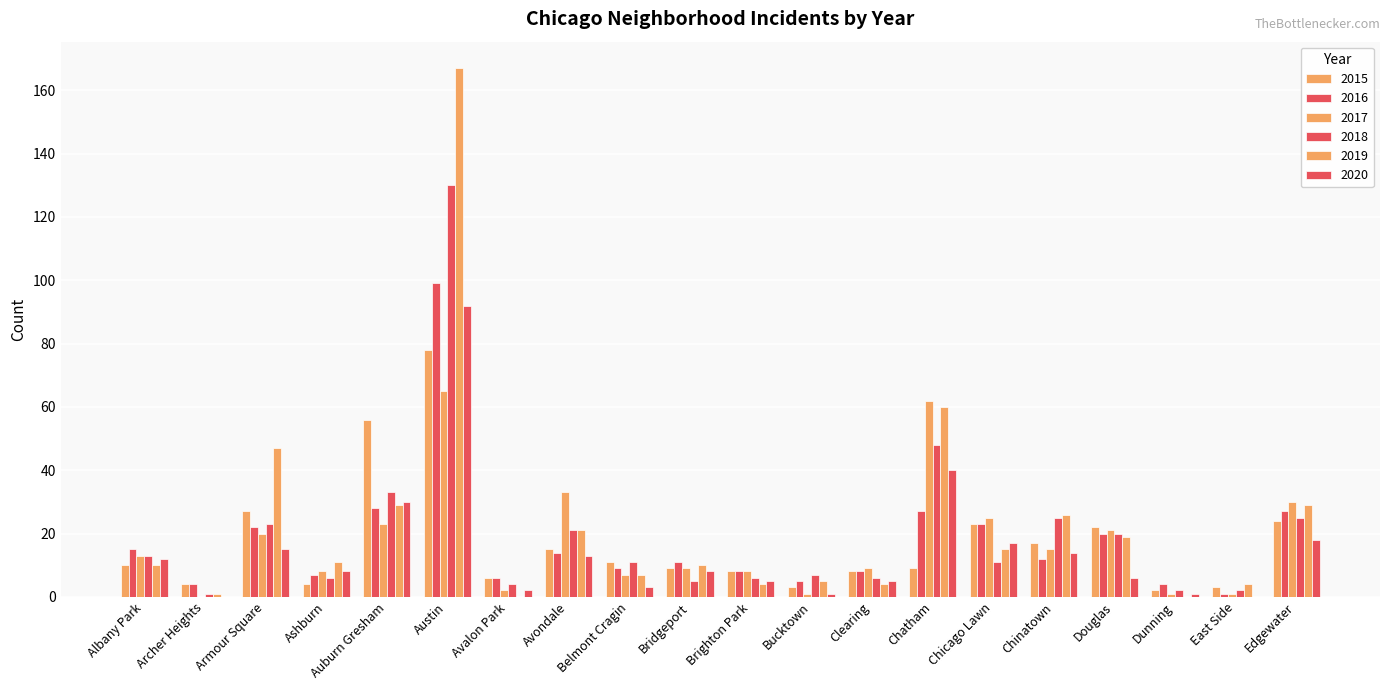

What is the spread (max minus min) of values at Bucktown?

6